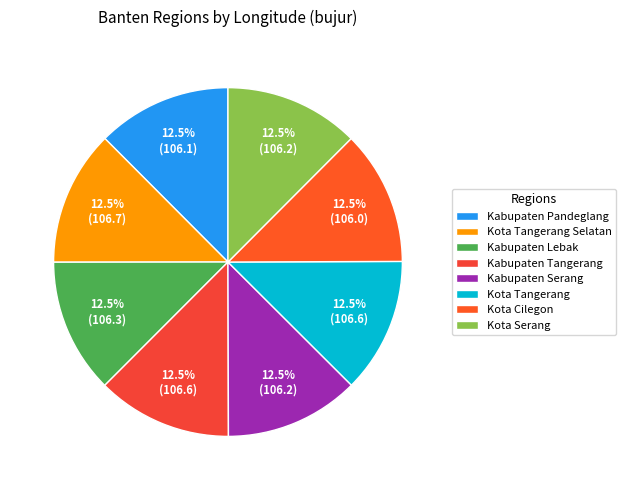

What percentage is NOT represented by Kota Tangerang Selatan?

87.5%